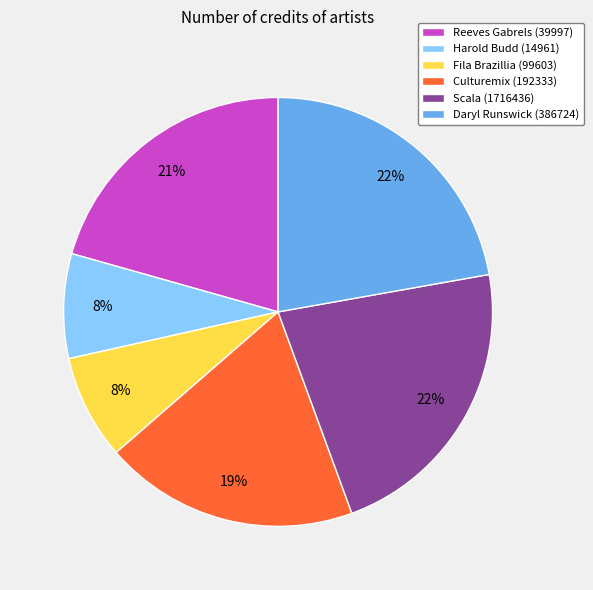

The Scala (1716436) slice represents 16% of the pie. True or false?

False